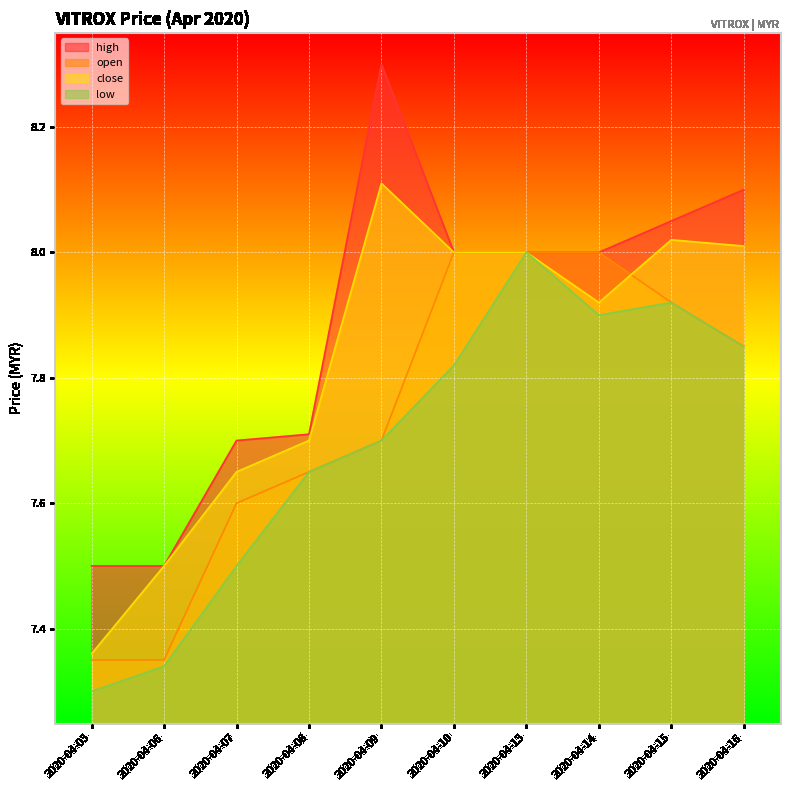

How many interior local peaks does the high series have?

1